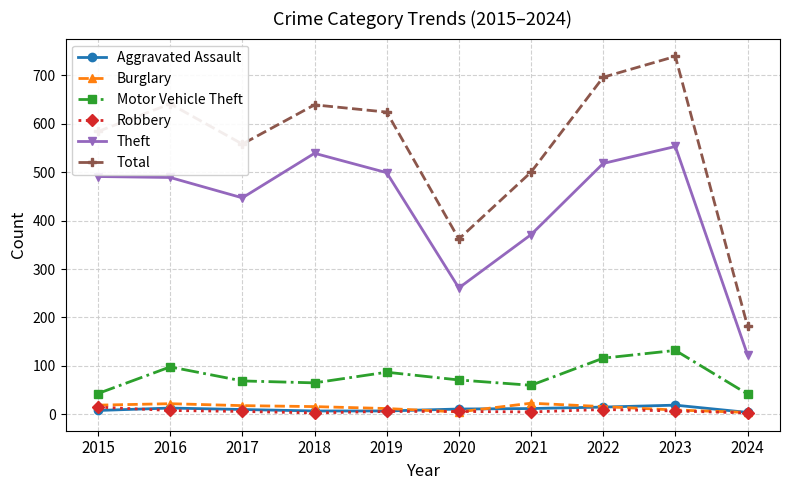

True or false: Motor Vehicle Theft has a value of 110 at 2017.

False